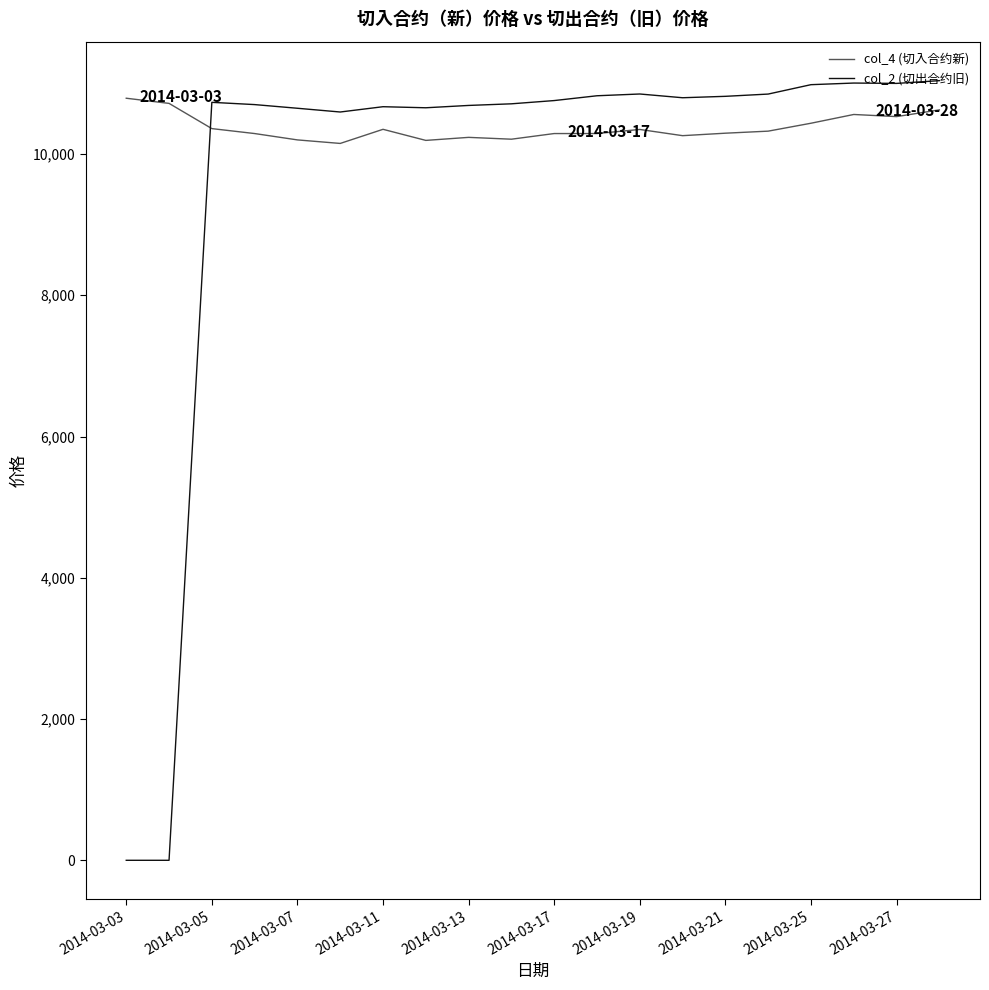

Does the chart have visible grid lines?

No